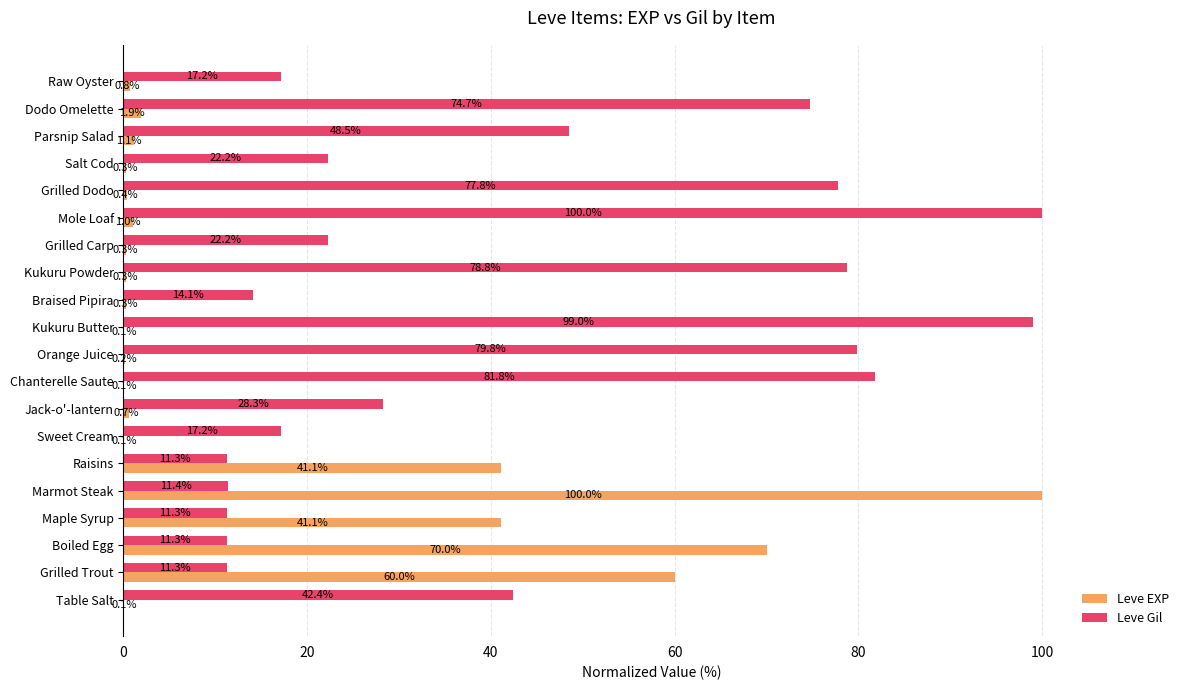

Is the value of Leve Gil at Dodo Omelette greater than the value of Leve EXP at Mole Loaf?

Yes